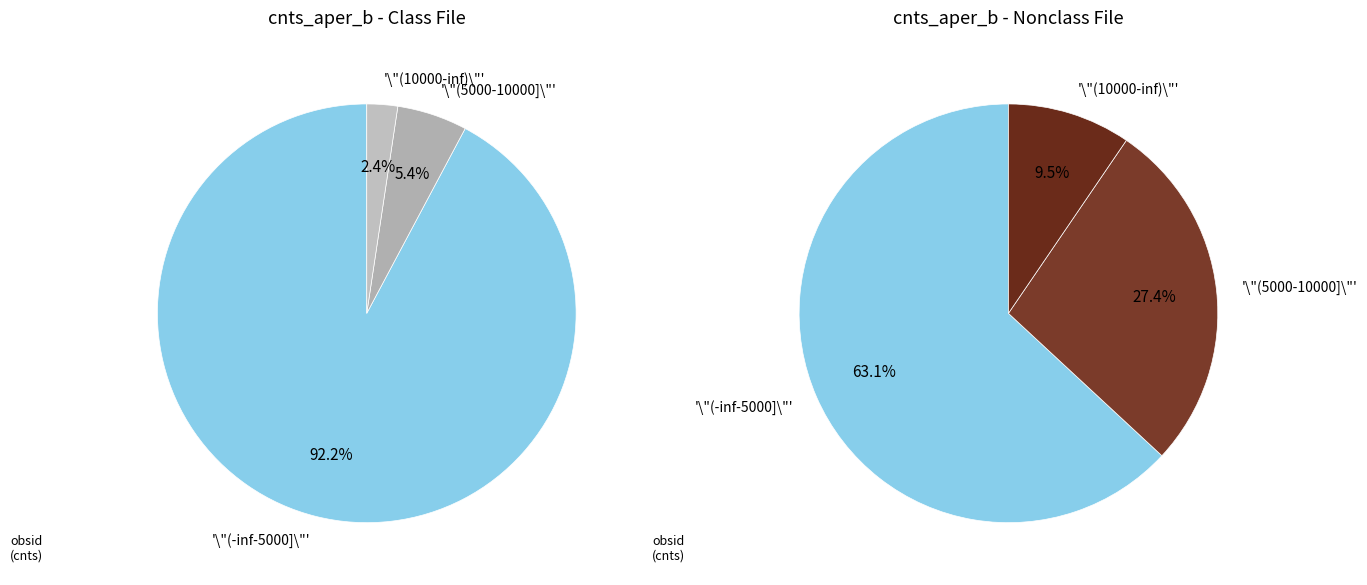

Is there a majority slice in this chart?

Yes